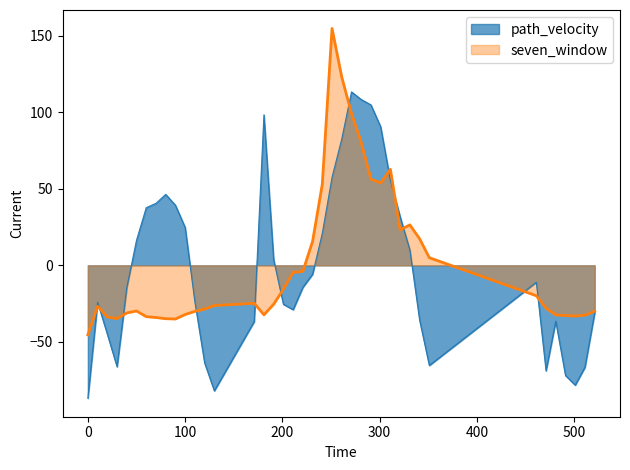

What is the value of the seven_window point at the 40th from the left?

-29.9